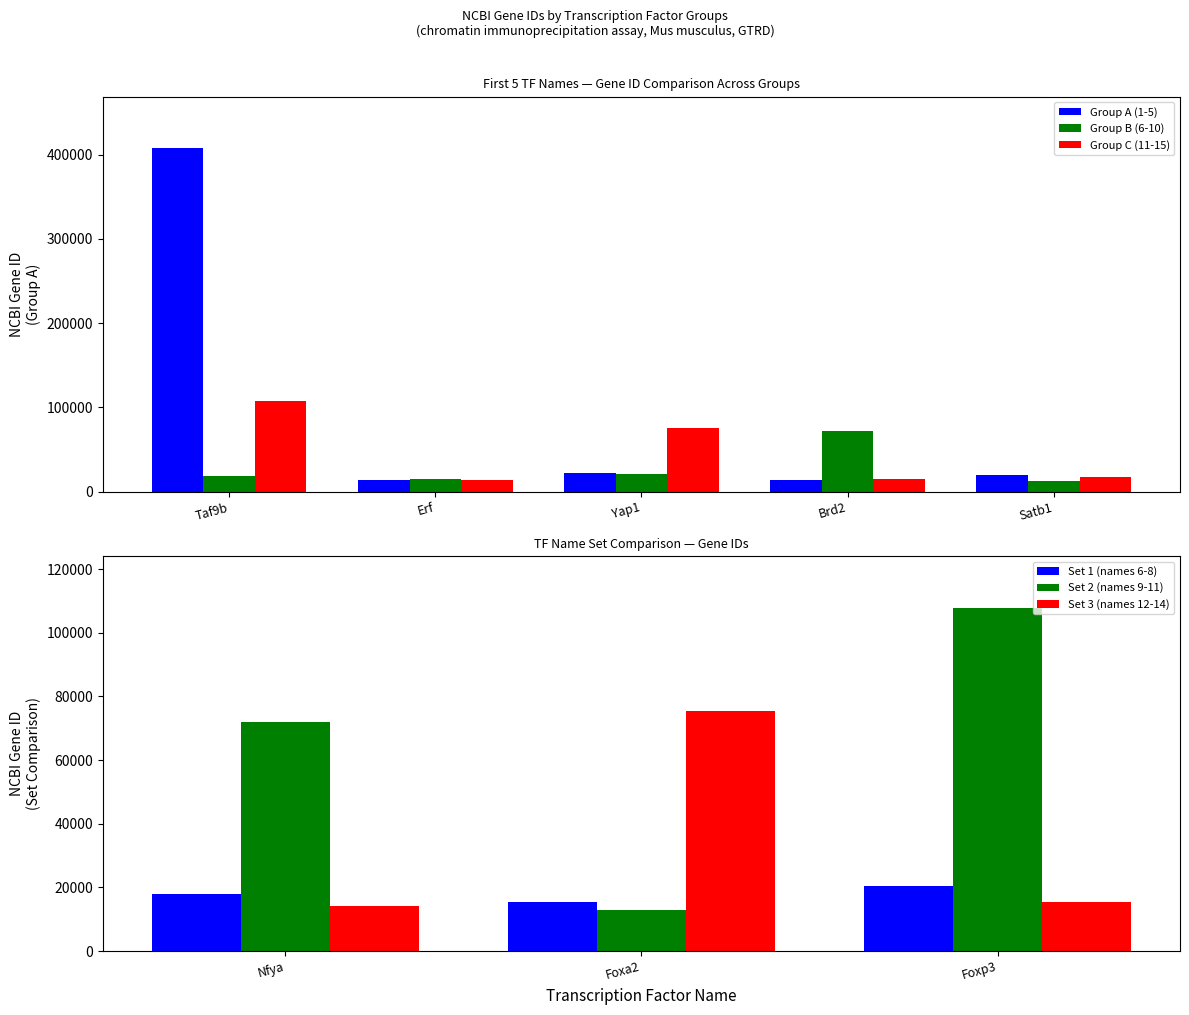

Is it true that Group B (6-10) equals 15376 at Erf?

True